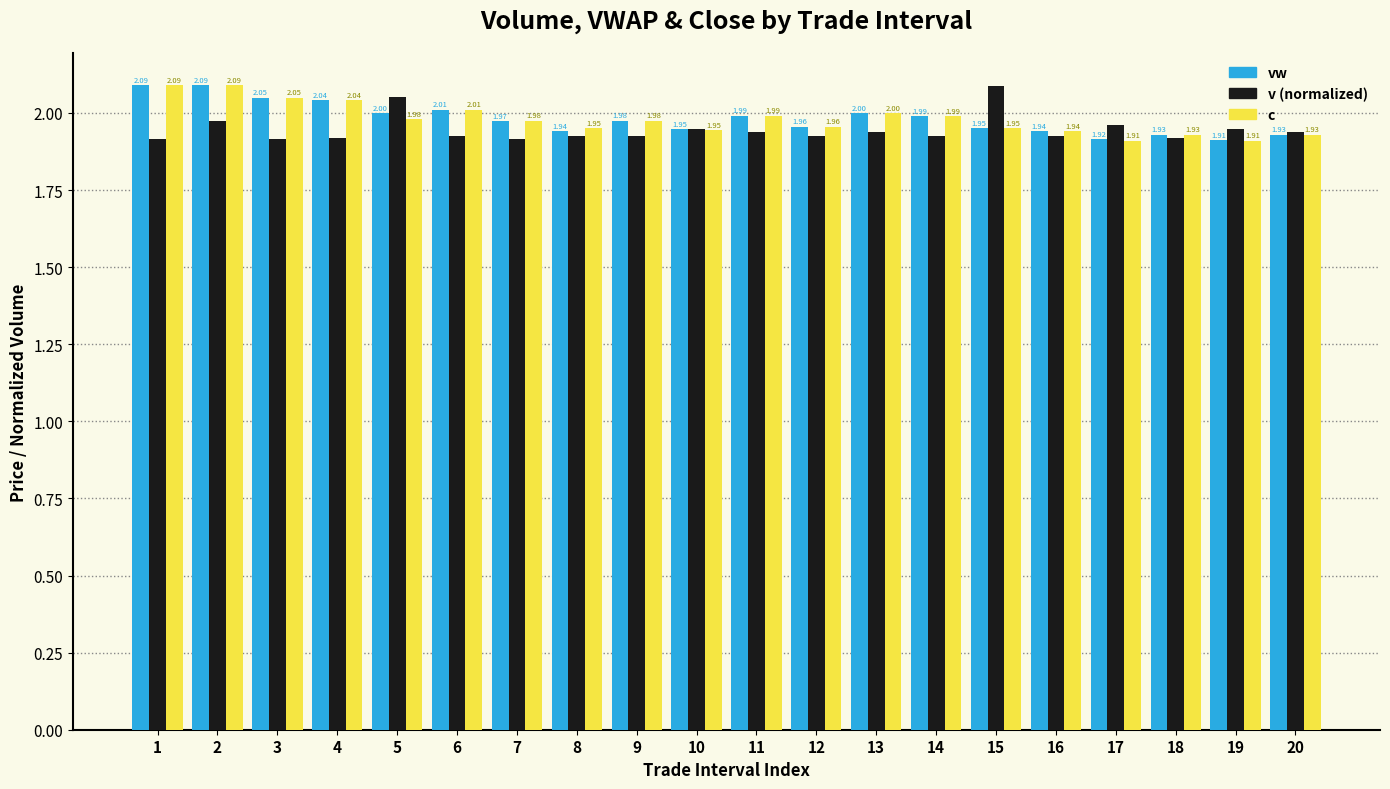

True or false: c has a value of 0.5 at 7.

False